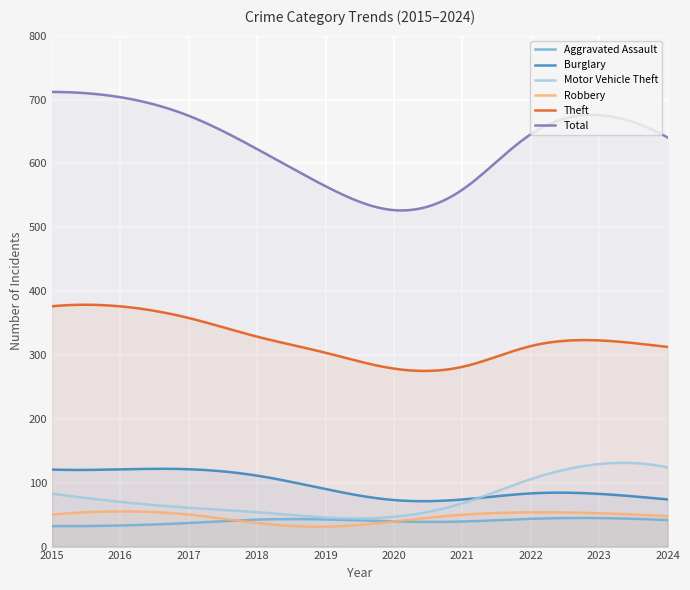

What is the lowest value of the Total series?

526.3